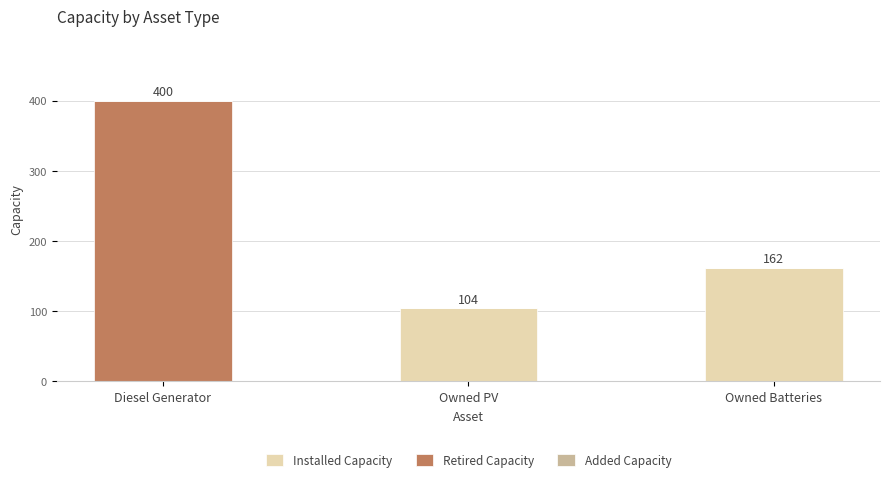

At which label is Installed Capacity closest to 81?

Owned PV